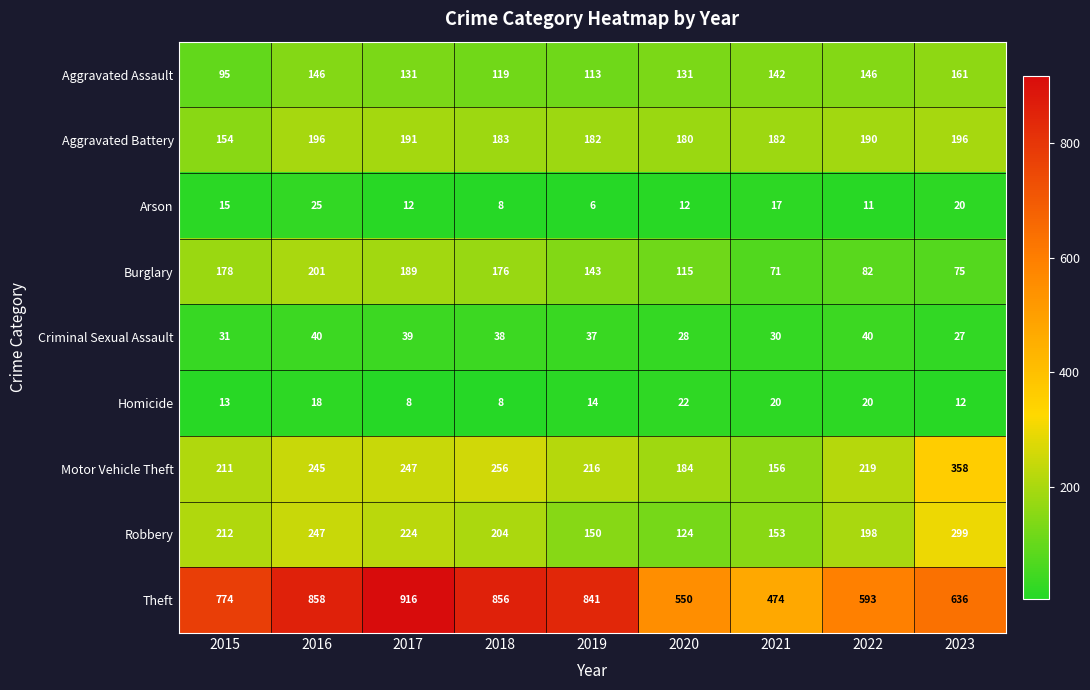

True or false: Motor Vehicle Theft has a value of 302 at 2015.

False